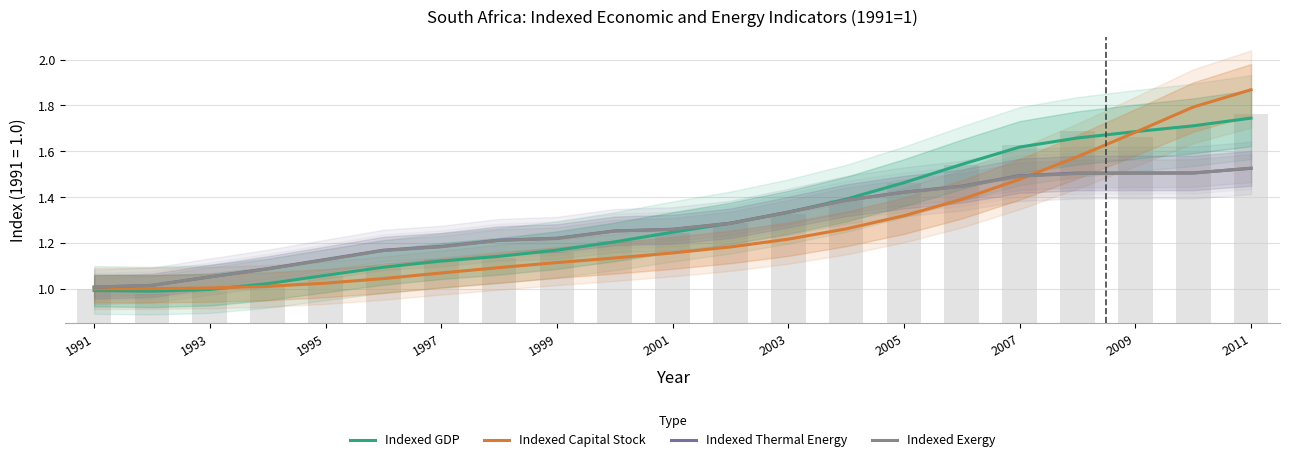

What is the value of the Indexed GDP bar at the 14th from the left?

1.4